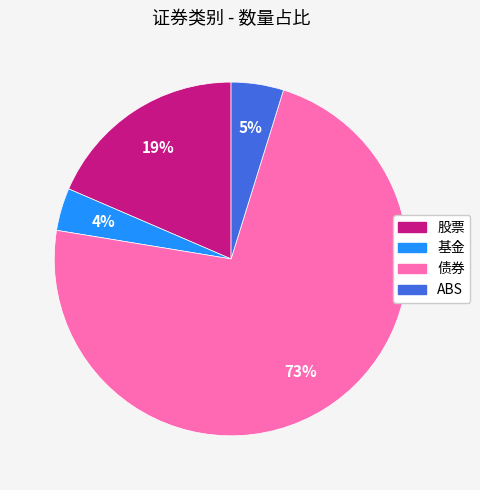

Between 债券 and 股票, which is larger?

债券